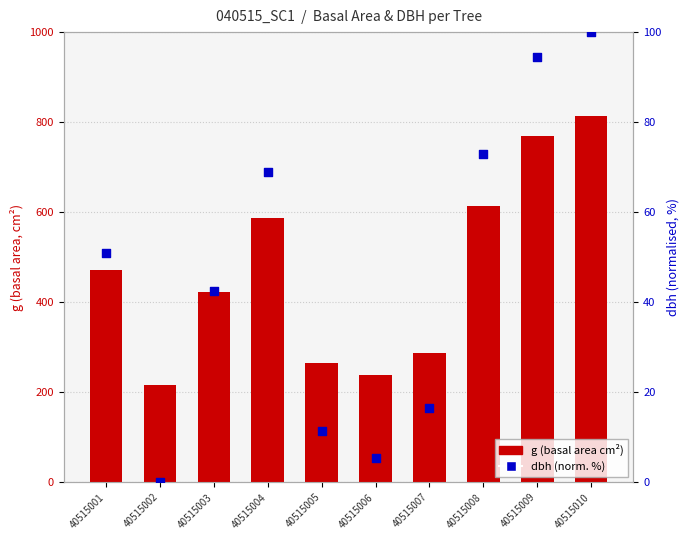

What are all the series names shown in the legend?

g (basal area cm²), dbh (norm. %)